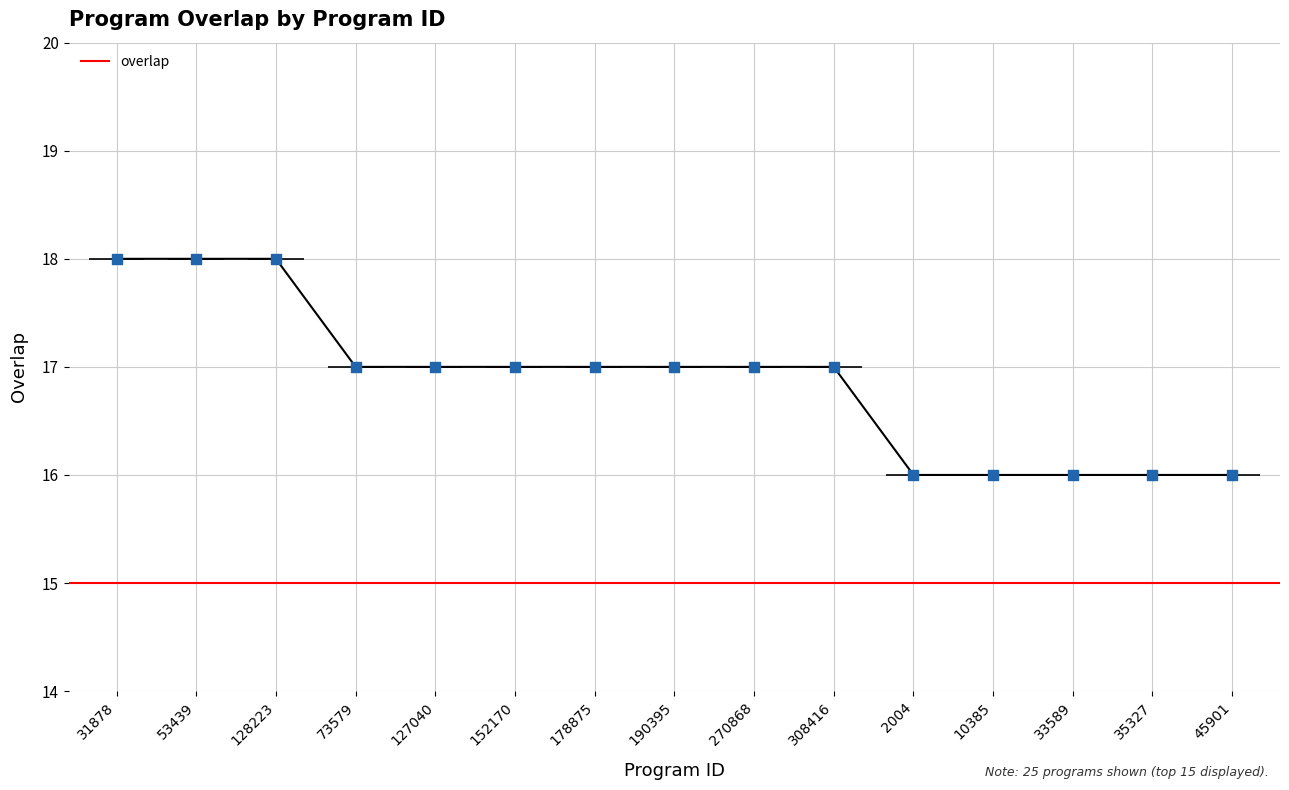

What is the ratio of the value at 73579 to the value at 33589?

1.1